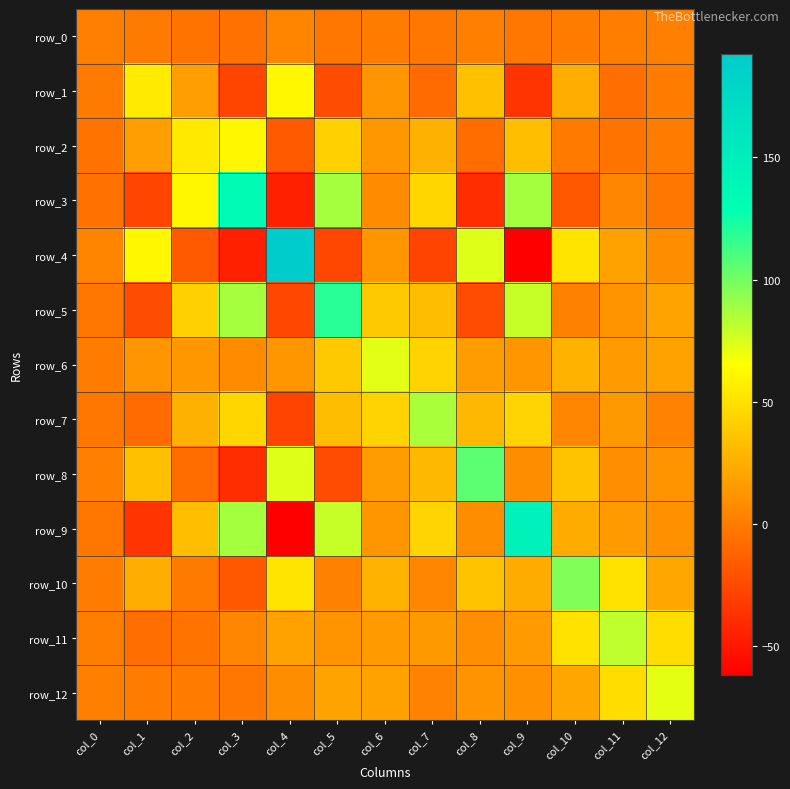

List the series in order of their peak value, highest first.

row_4, row_9, row_3, row_5, row_8, row_10, row_7, row_11, row_6, row_12, row_1, row_2, row_0